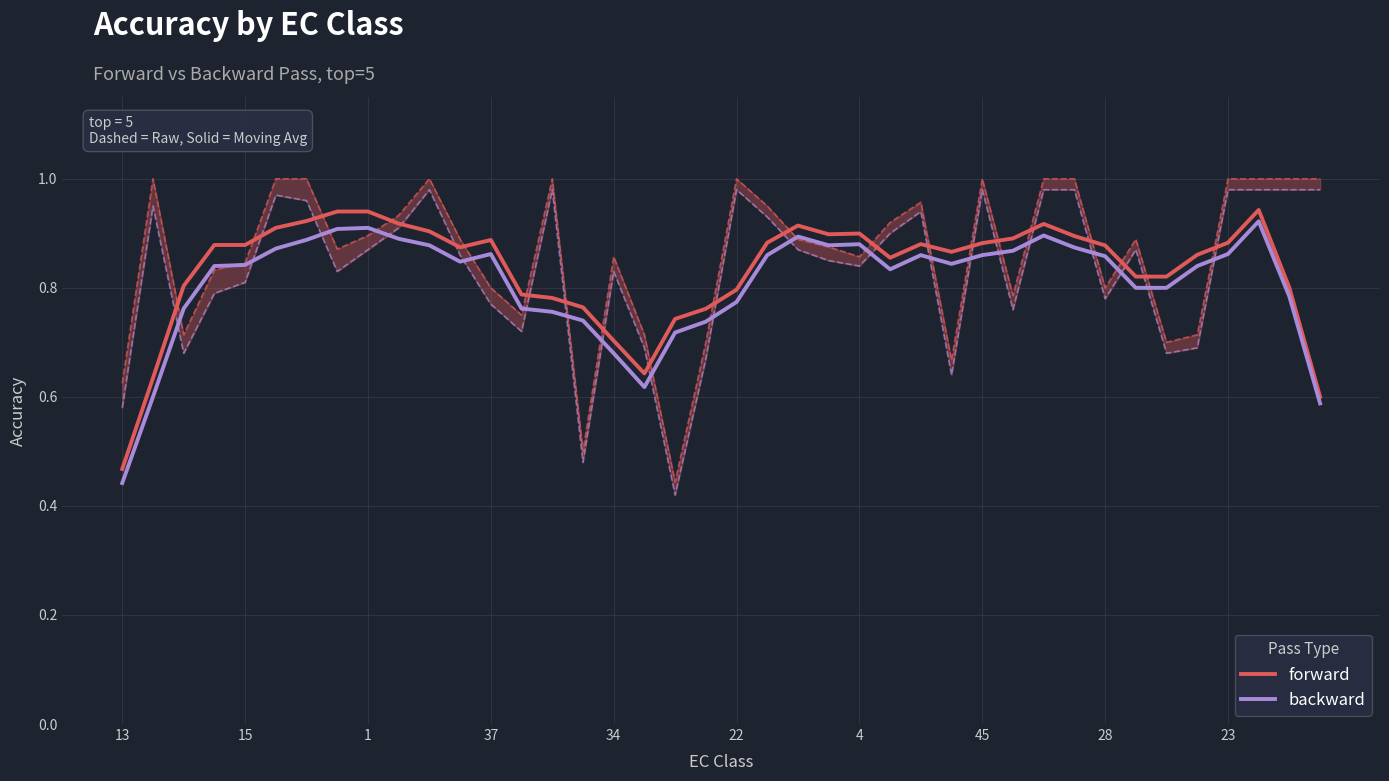

True or false: backward has more than 0 points higher than both neighbors.

True